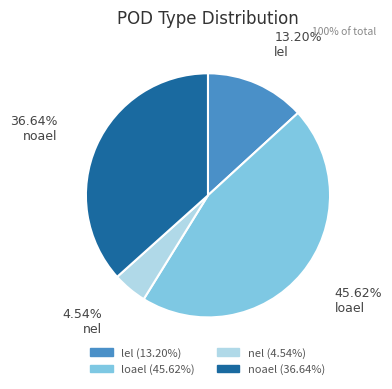

Count the number of slices in the pie.

4